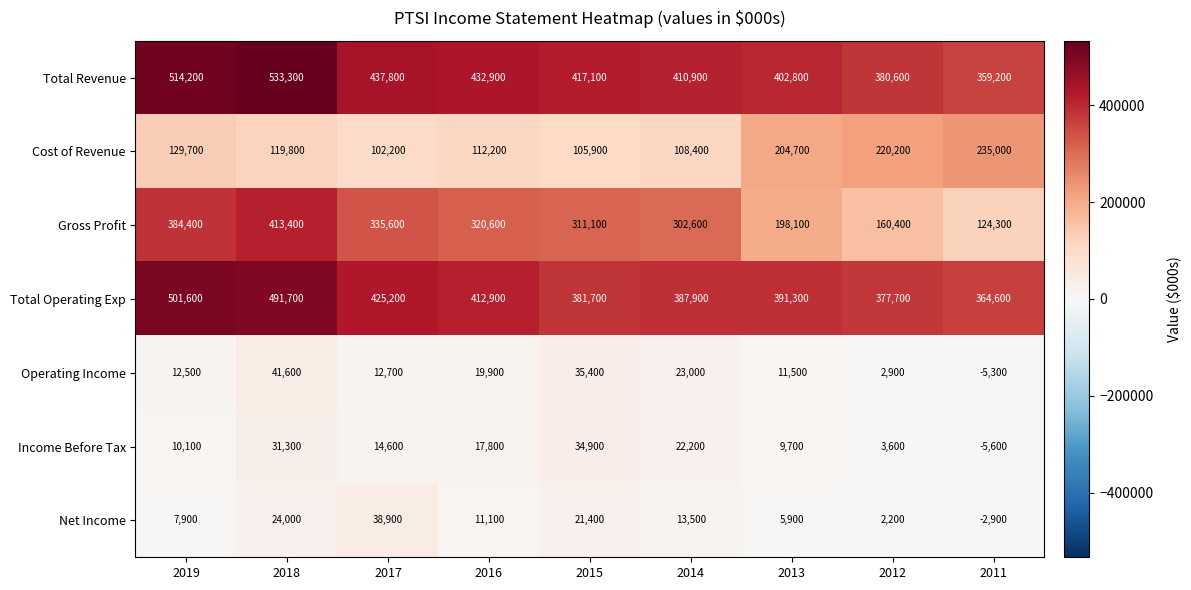

What is the total value across all series at 2012?

1147600